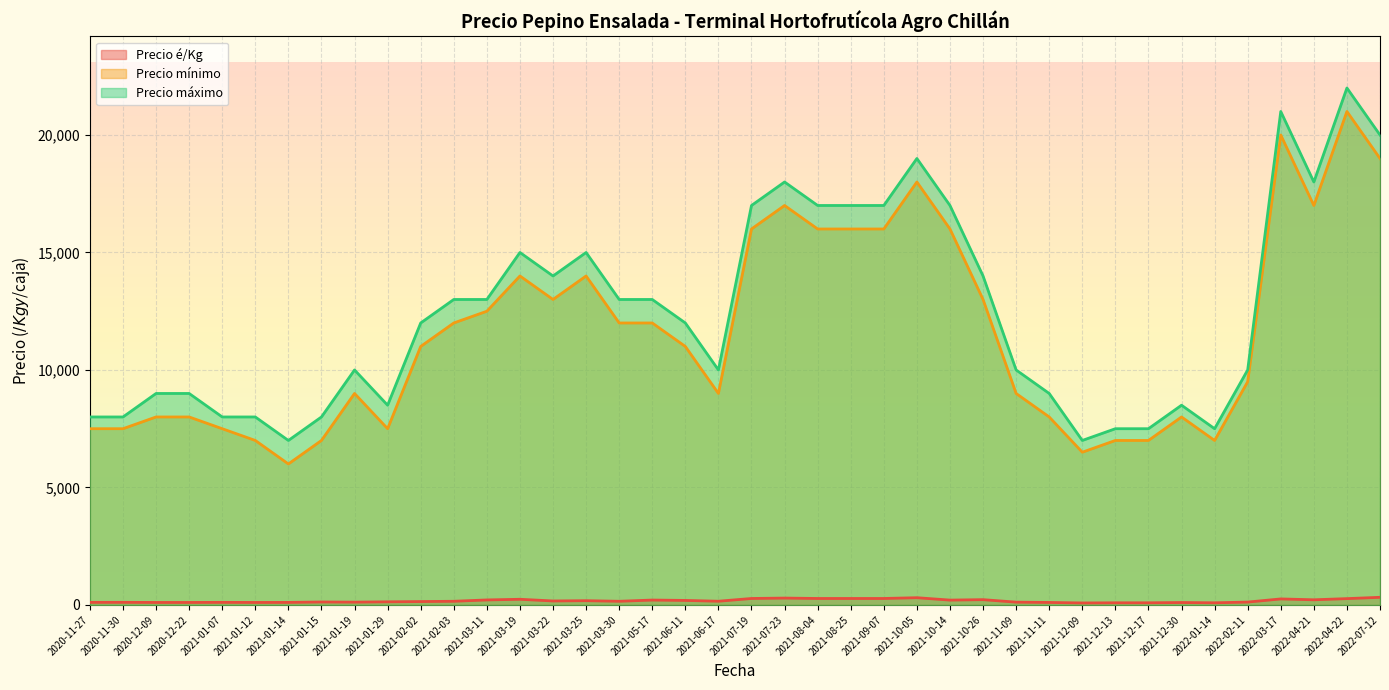

What is the maximum value for Precio máximo?

22000